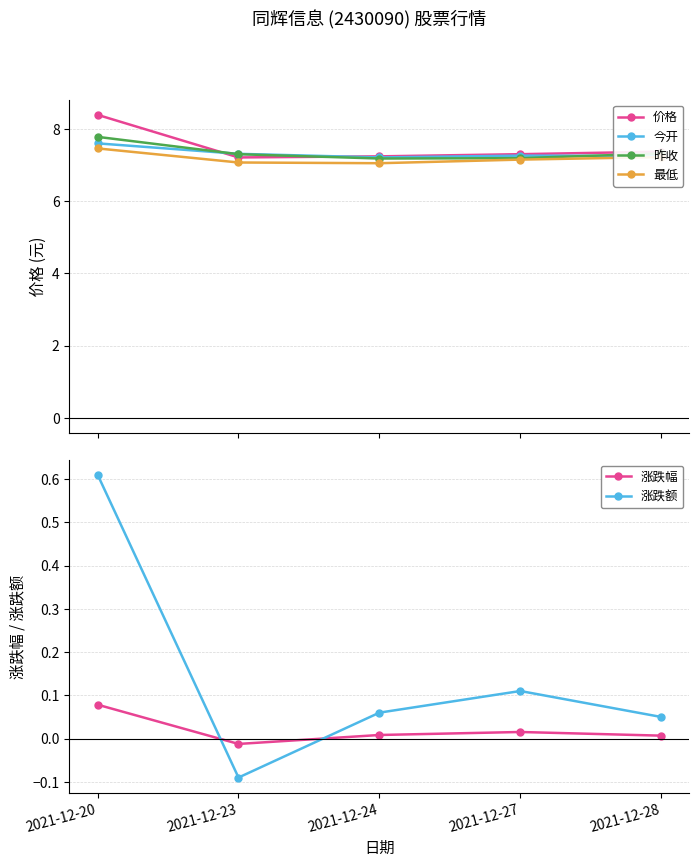

List the labels in order of 涨跌额 value, smallest first.

2021-12-23, 2021-12-28, 2021-12-24, 2021-12-27, 2021-12-20